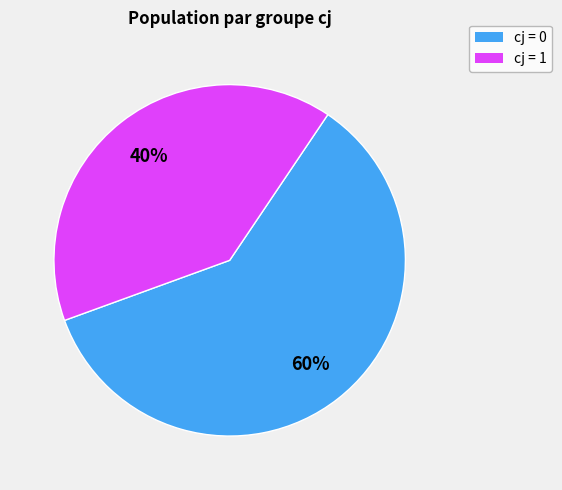

To the nearest percent, what is the difference between the largest and smallest slice percentages?

20%